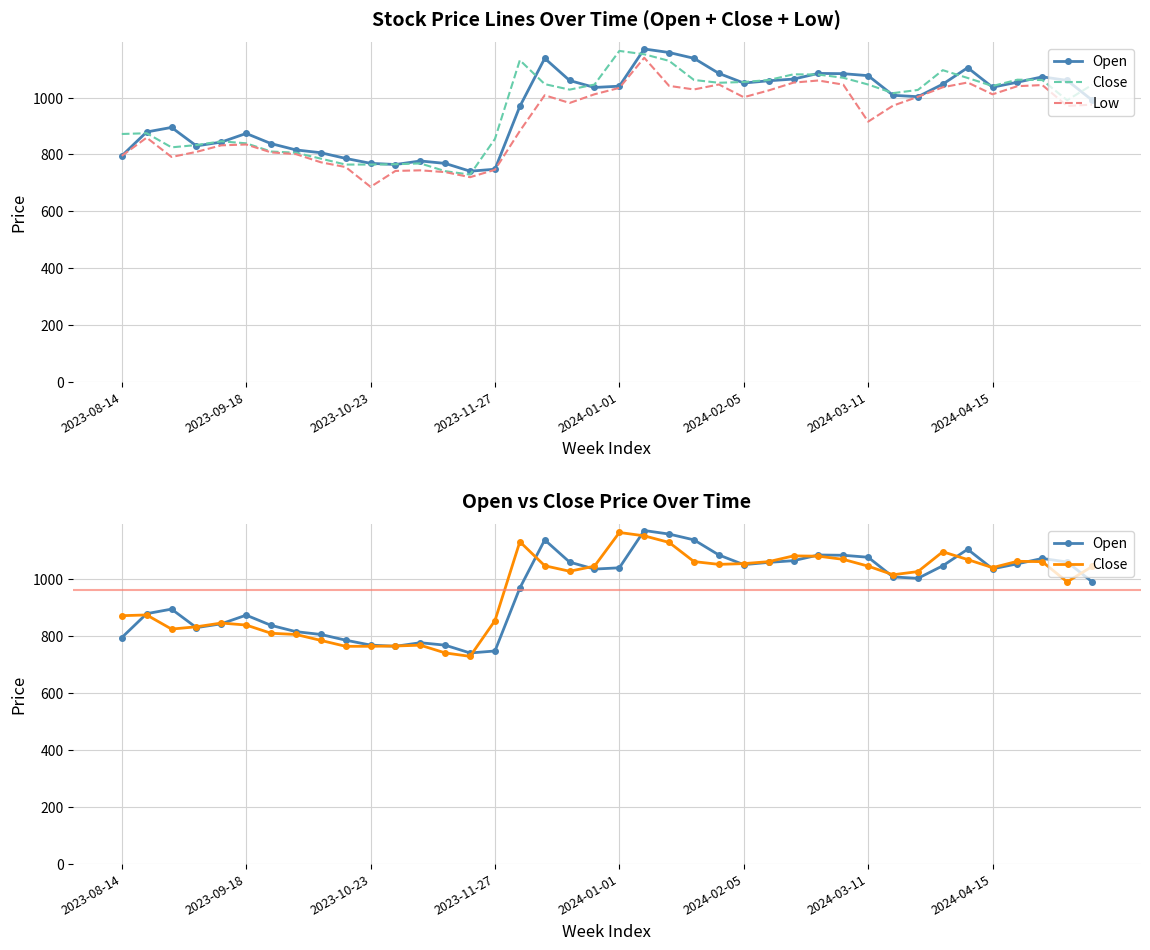

Which series ends up on top after the final intersection of Close and Open?

Close